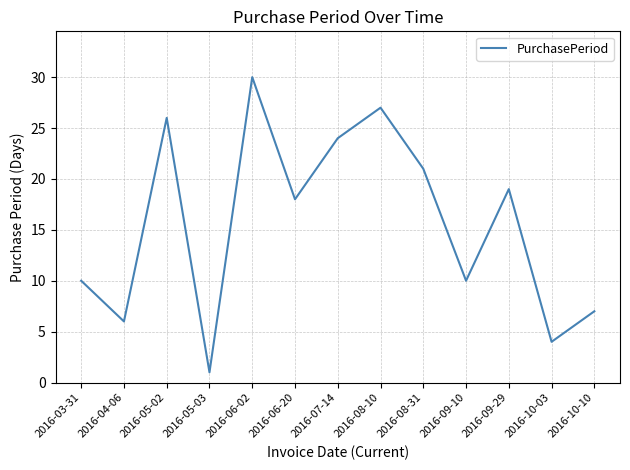

True or false: the data shows 6 at 2016-04-06.

True